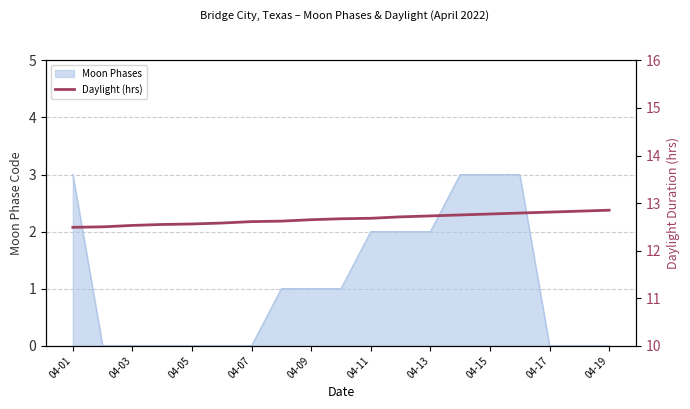

Between 12 and 04-03, which is larger?

12